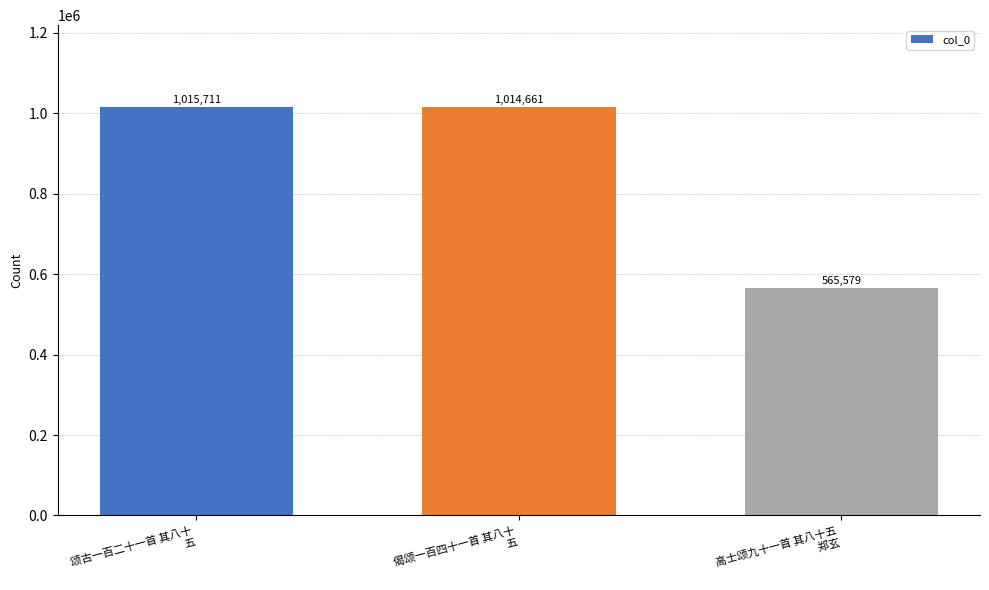

The chart shows a value of 565579 at 高士颂九十一首 其八十五
 郑玄. True or false?

True